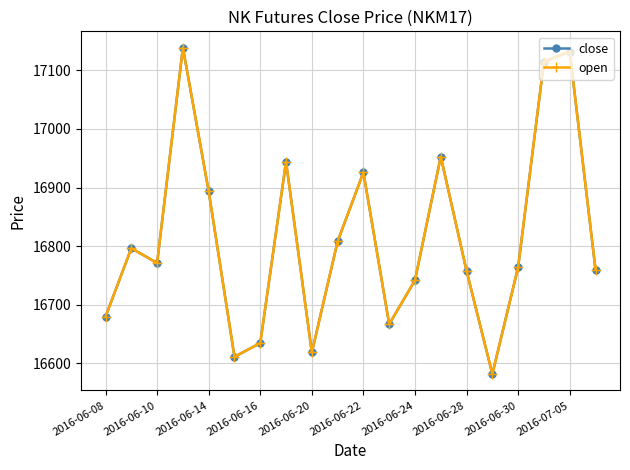

In open, how many points are lower than both neighbors (excluding endpoints)?

5